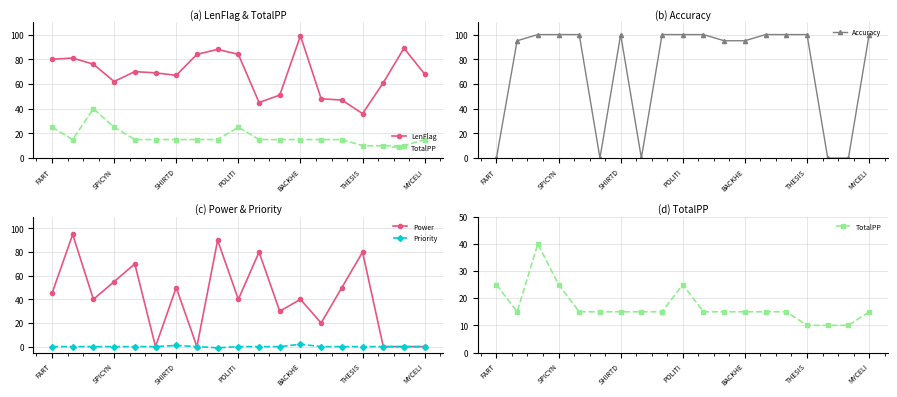

What is the highest value of the Accuracy series?

100